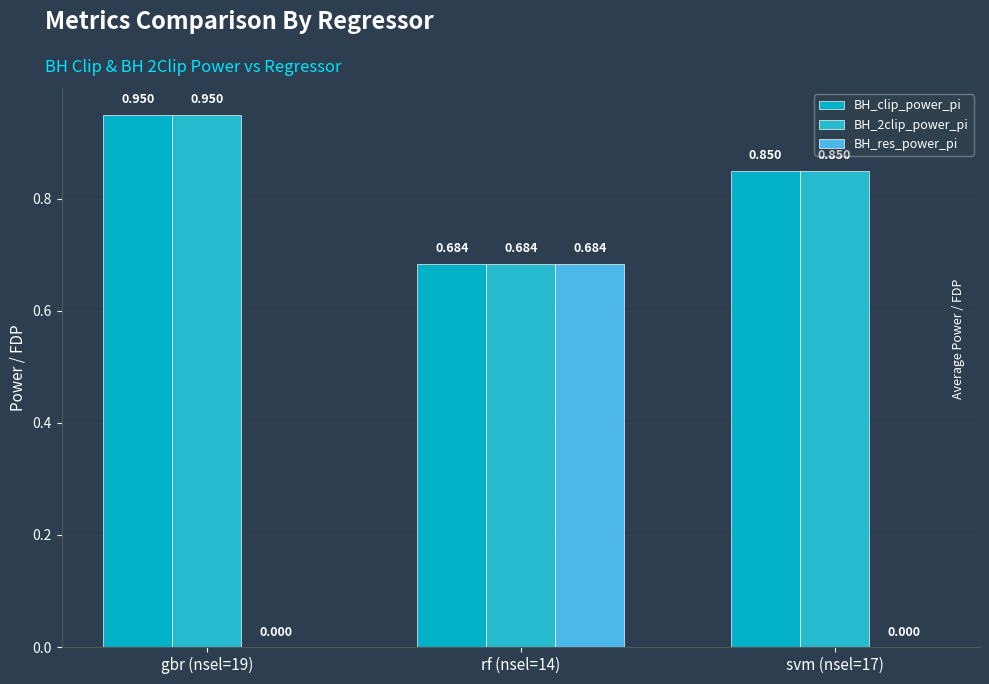

What is the total value across all series at rf (nsel=14)?

2.1